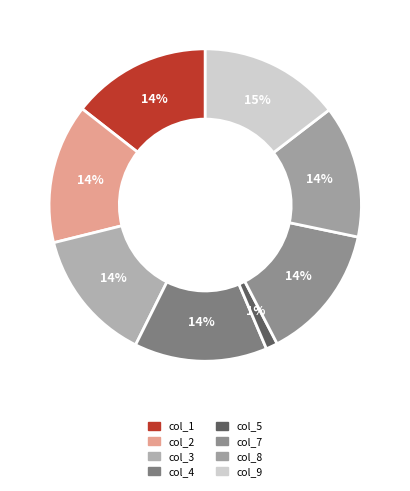

Which category has the biggest portion of the pie?

col_9